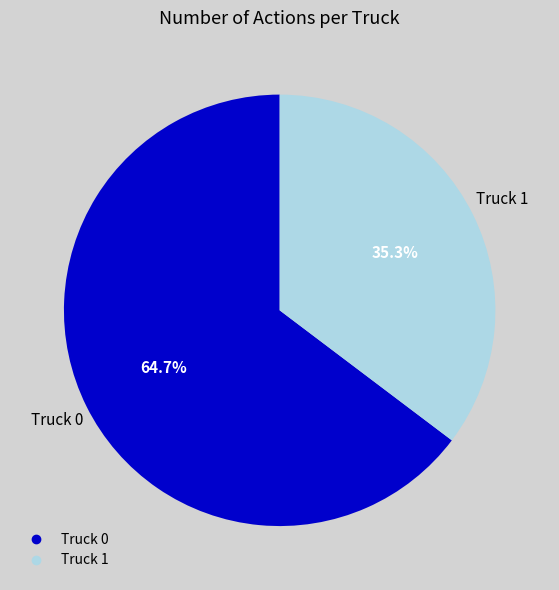

Is Truck 0 the majority of the pie?

Yes